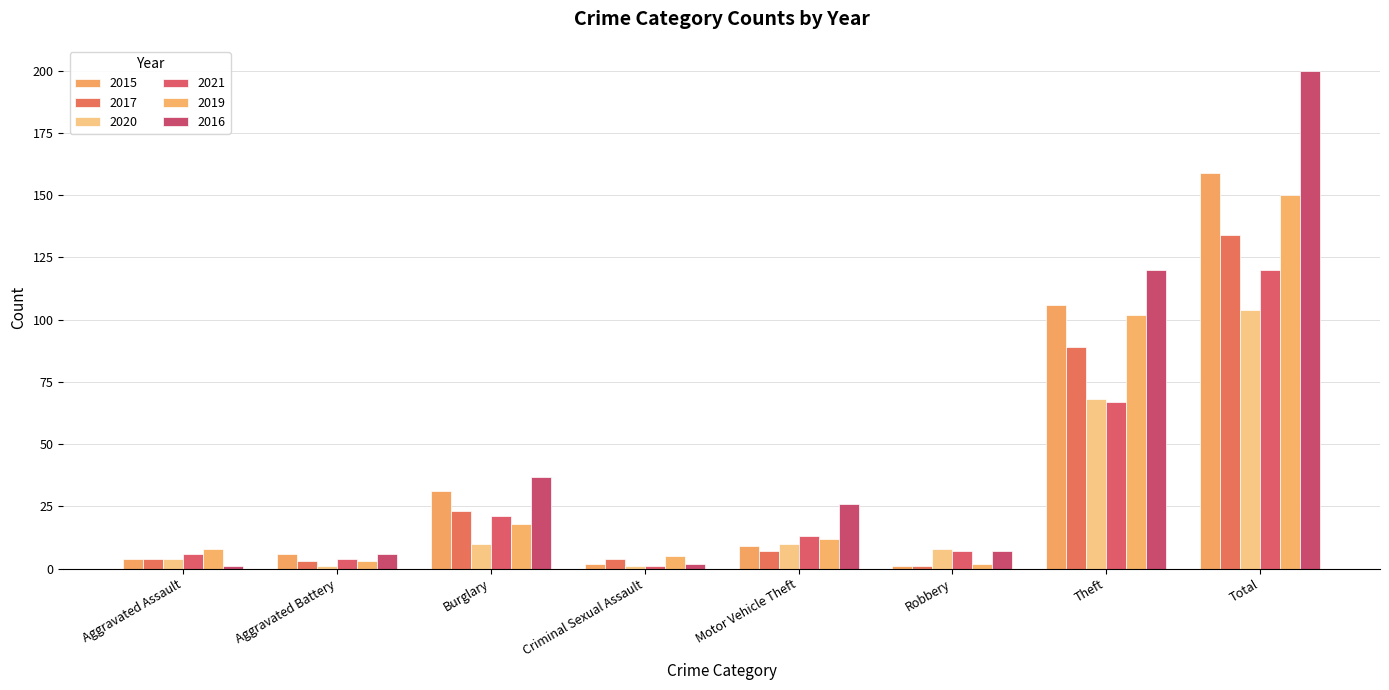

At how many categories does at least one series exceed 184?

1